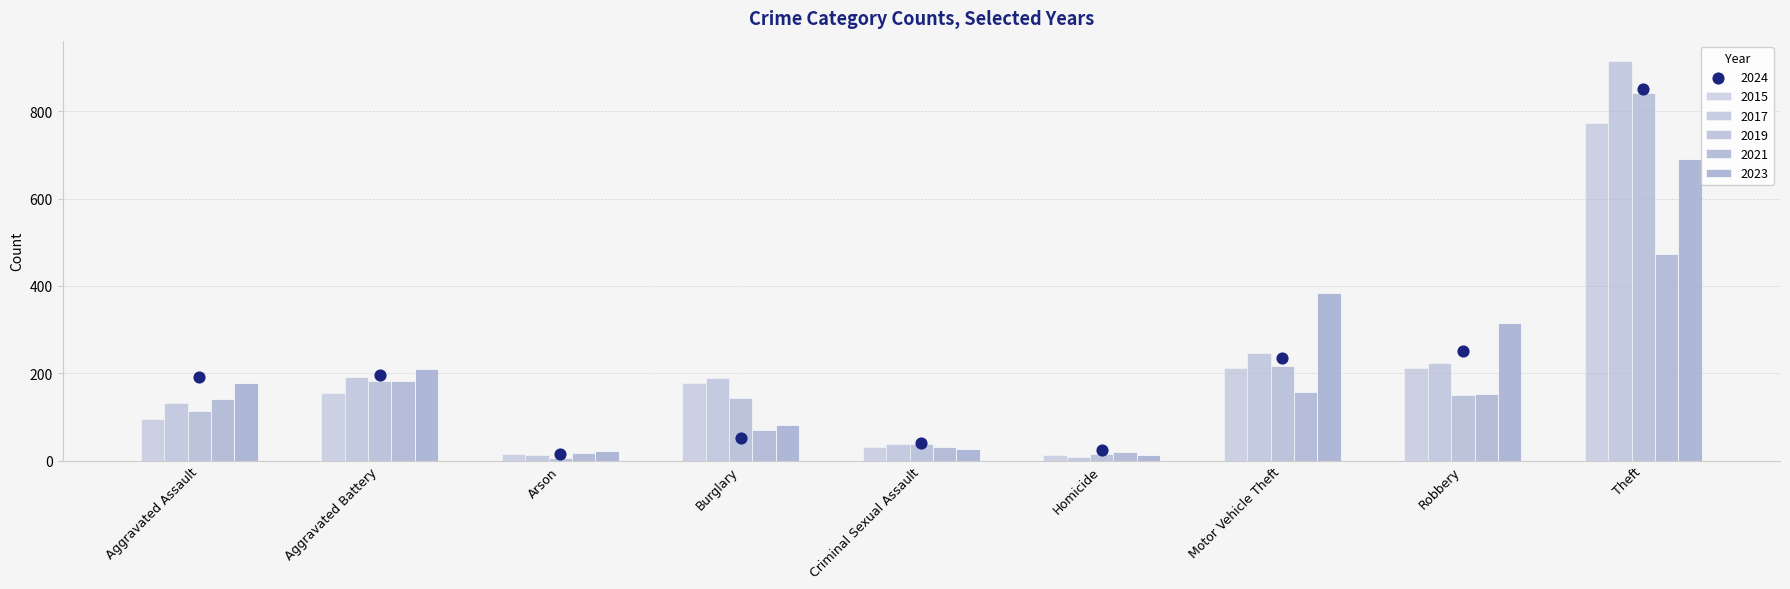

What is the total value across all series at Theft?

4547